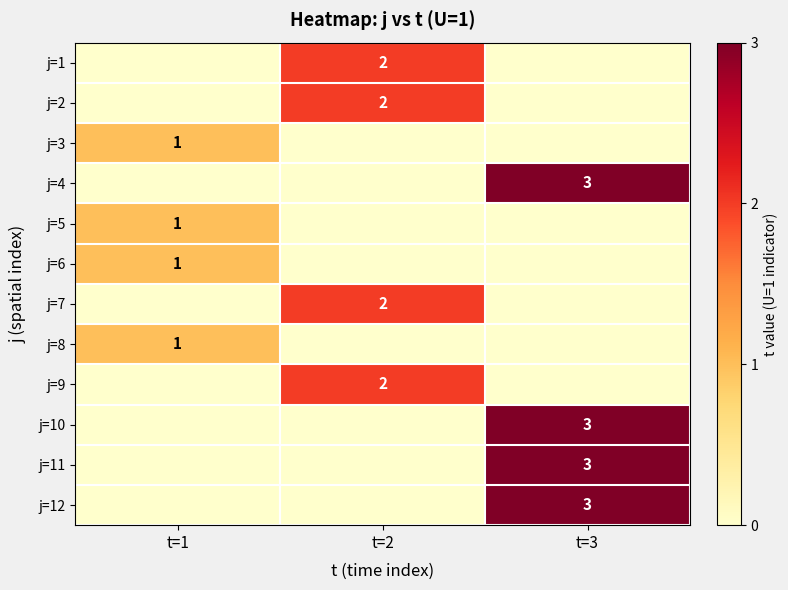

True or false: j=10 has a value of 3 at t=3.

True